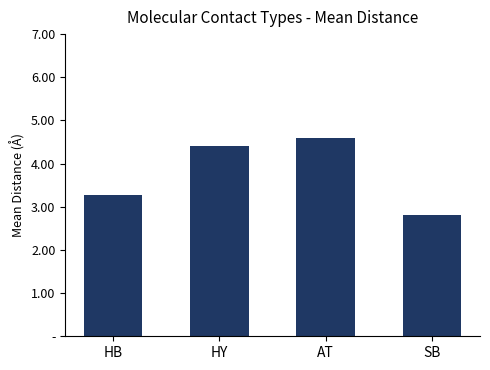

List the labels in order of value, smallest first.

SB, HB, HY, AT